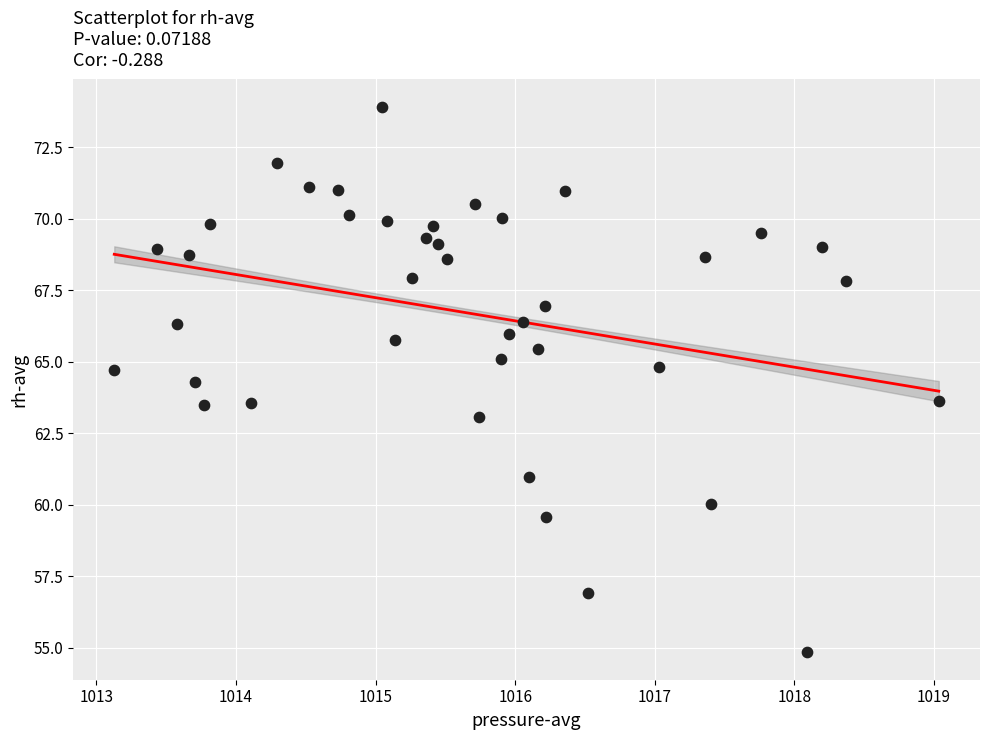

What is the range of X values (max minus min)?

5.9